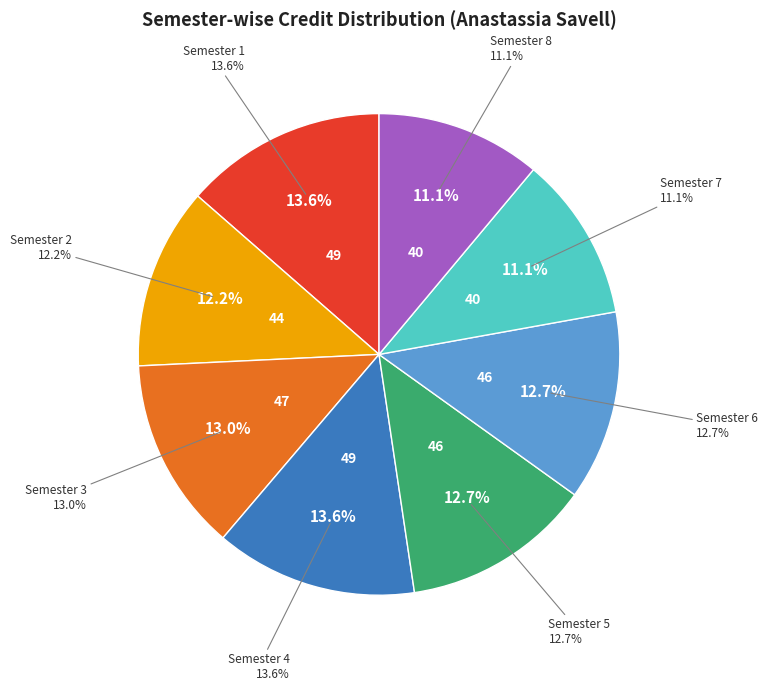

Combined, do Semester 5 and Semester 3 account for over 50%?

No